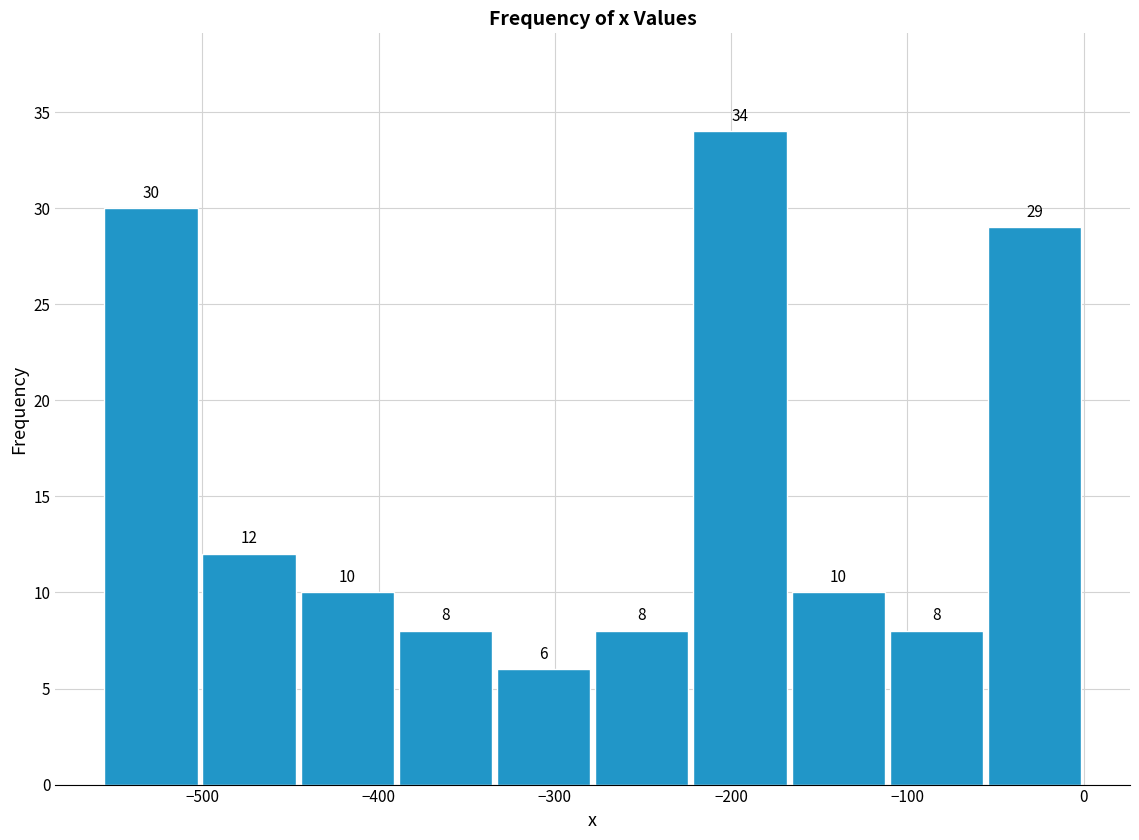

Reading left to right, transcribe this chart: for each bar, give the range it covers on the x-axis and its height. The bar edges are not printed on the chart, so give them approximately, as read against the axis.

-560 to -500: 30
-500 to -450: 12
-450 to -390: 10
-390 to -330: 8
-330 to -280: 6
-280 to -220: 8
-220 to -170: 34
-170 to -110: 10
-110 to -60: 8
-60 to 0: 29